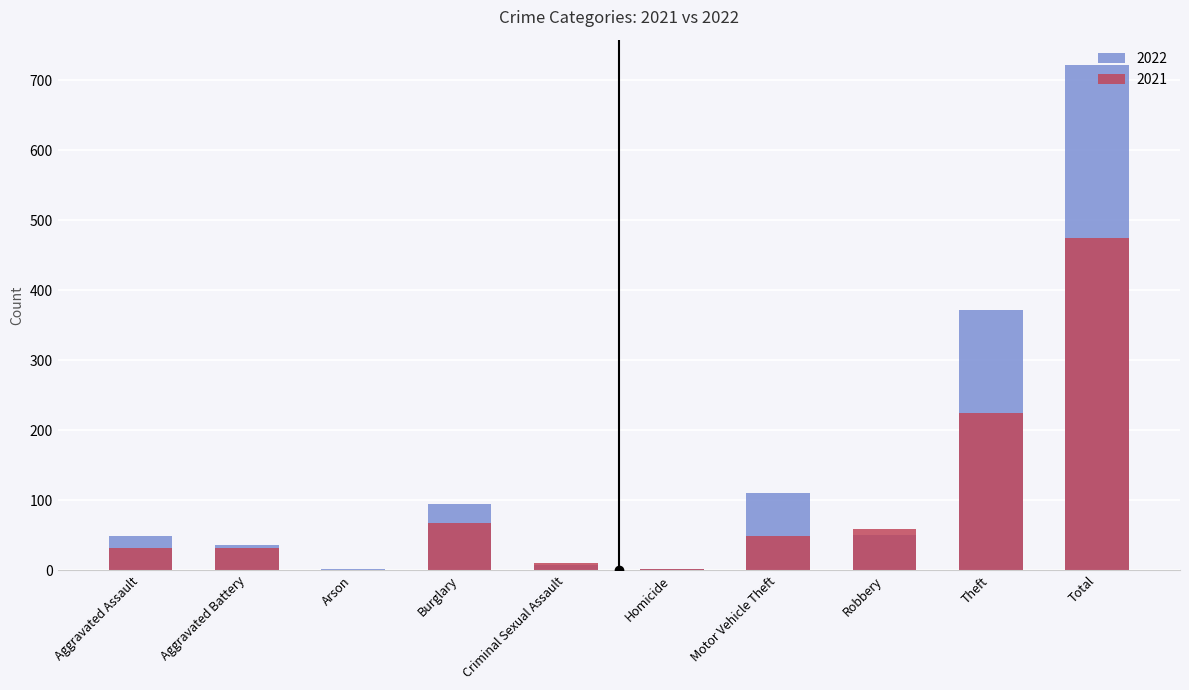

What is the sum of the 2022 values at Motor Vehicle Theft and Criminal Sexual Assault?

117